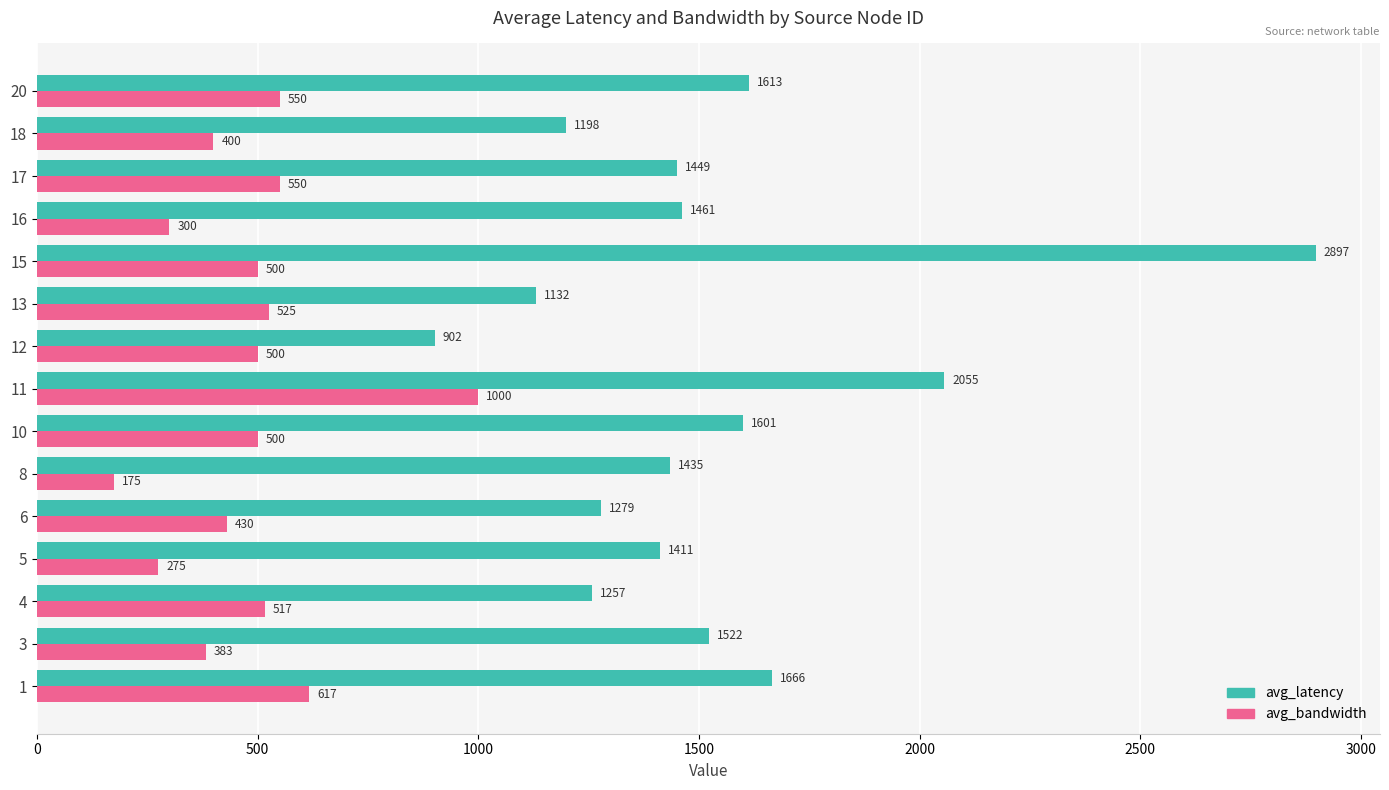

Which category has the lowest value in the avg_latency series?

12